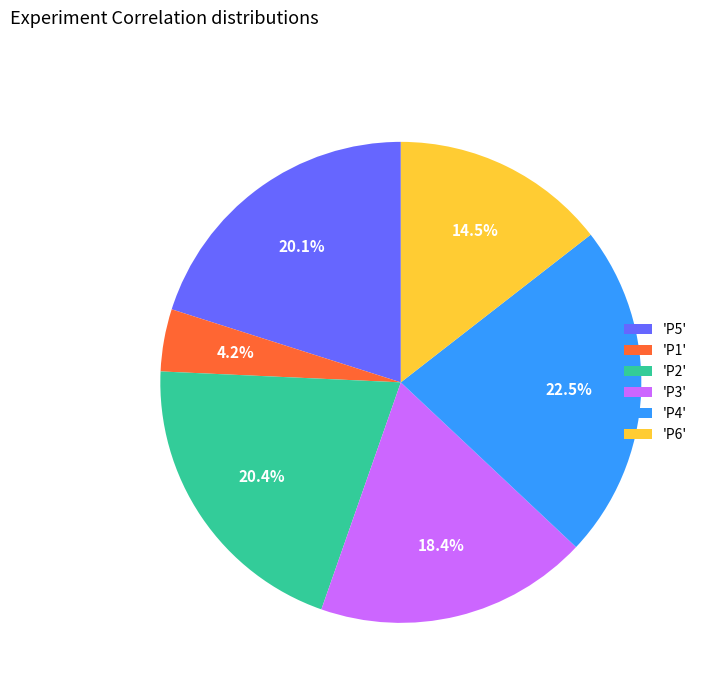

Between 'P6' and 'P1', which is larger?

'P6'